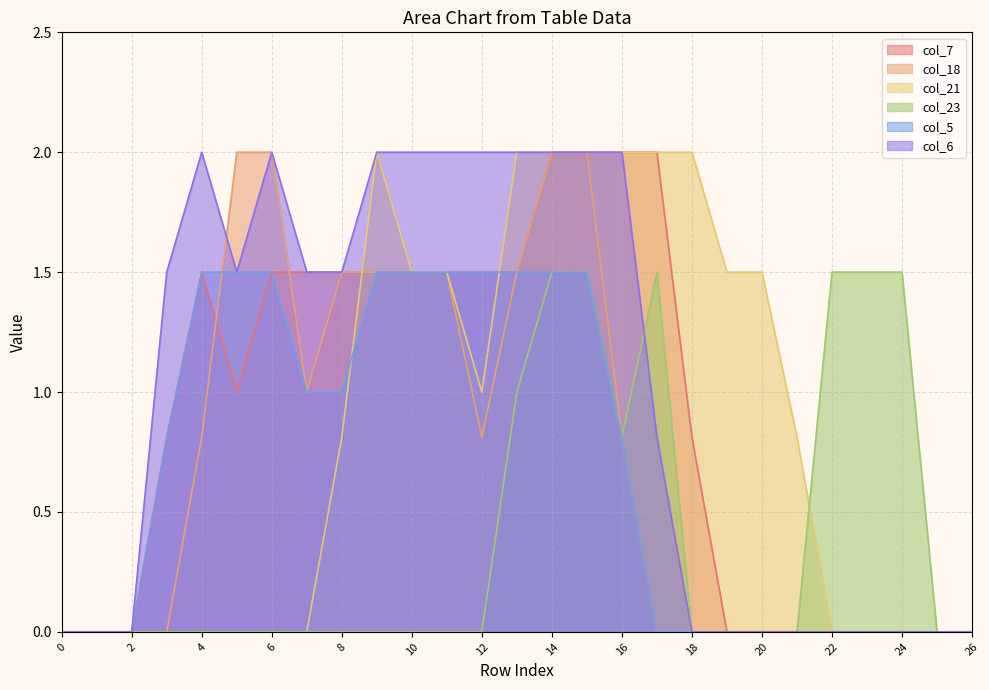

True or false: col_6 has more than 0 points higher than both neighbors.

True